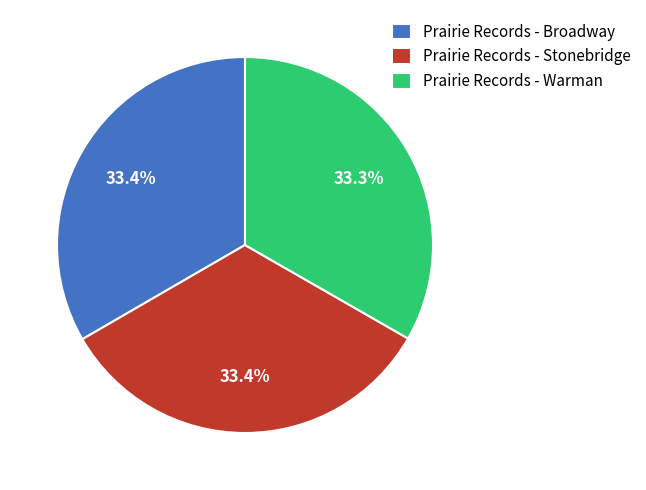

Is there a majority slice in this chart?

No